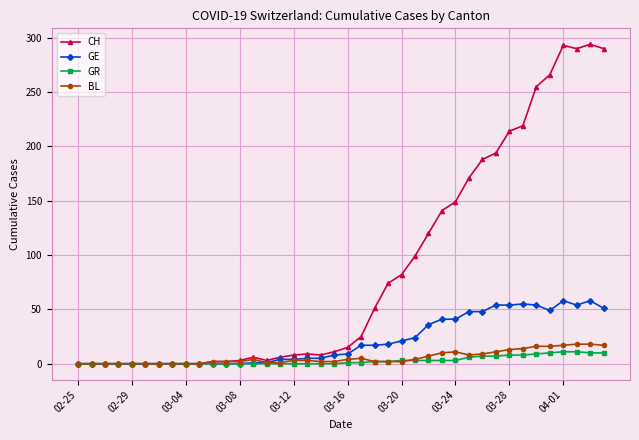

At how many categories does at least one series exceed 163?

11